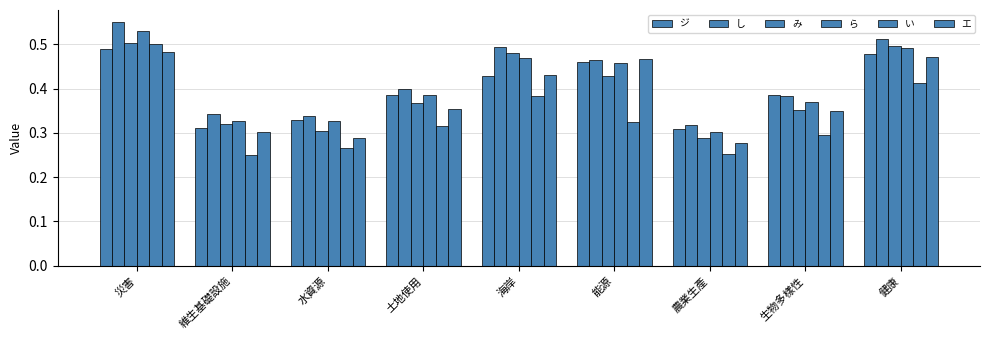

How many groups of bars are there?

9